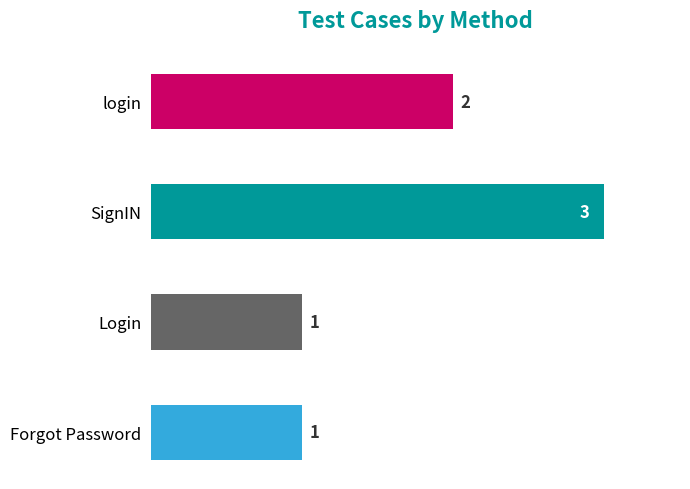

What is the sum of all values?

7